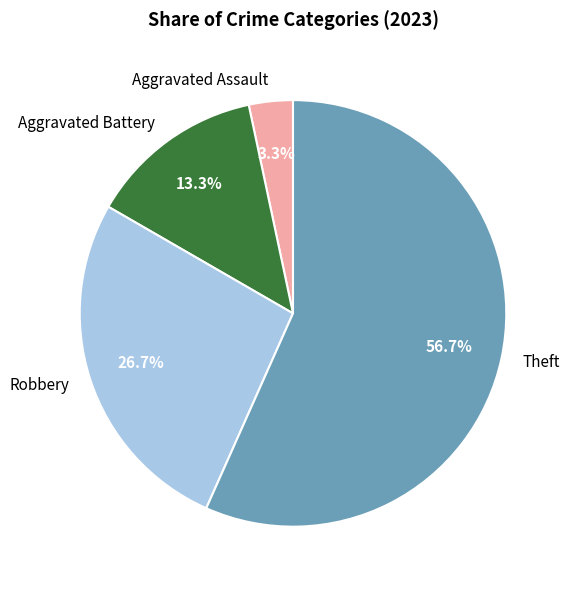

Is there any slice that represents more than half of the pie?

Yes